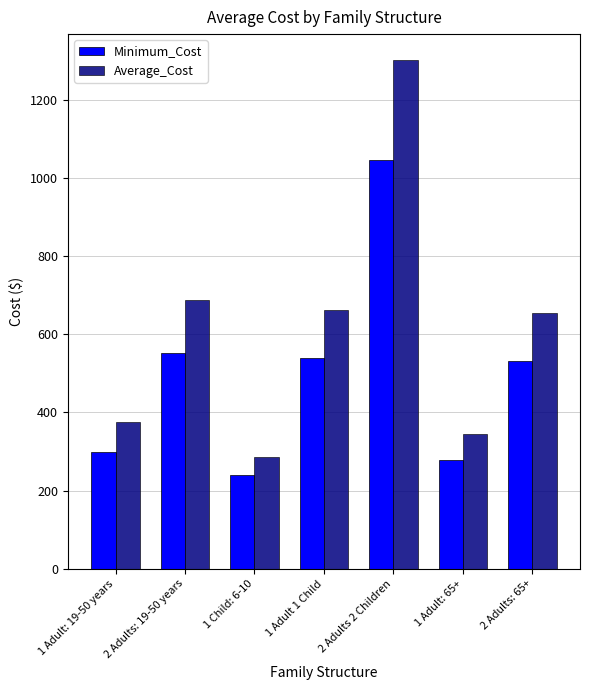

Where does the Average_Cost series first go above 653?

2 Adults: 19-50 years